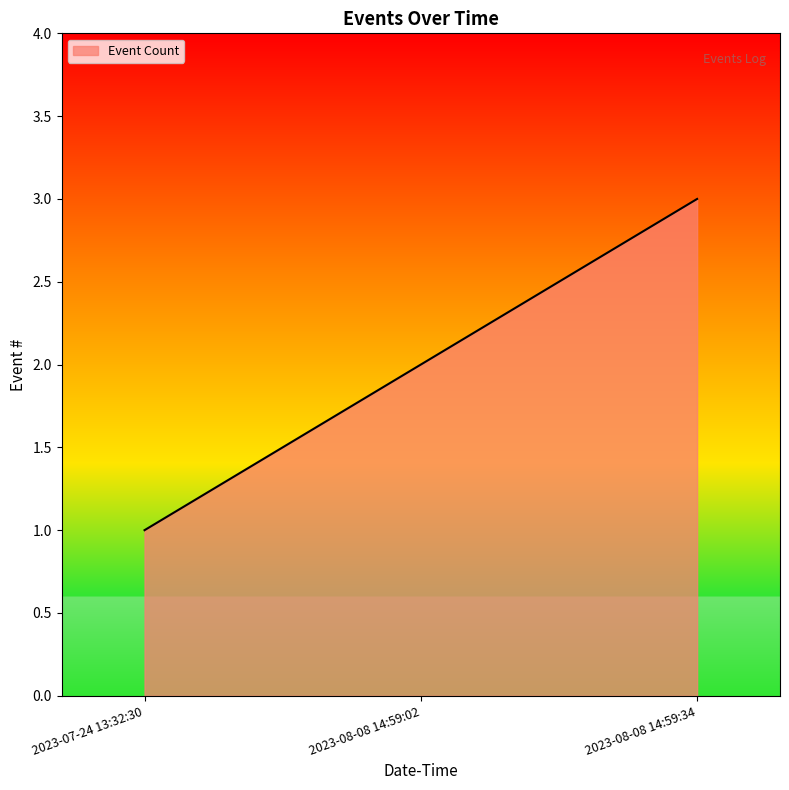

What is the ratio of the value at 2023-08-08 14:59:34 to the value at 2023-08-08 14:59:02?

1.5